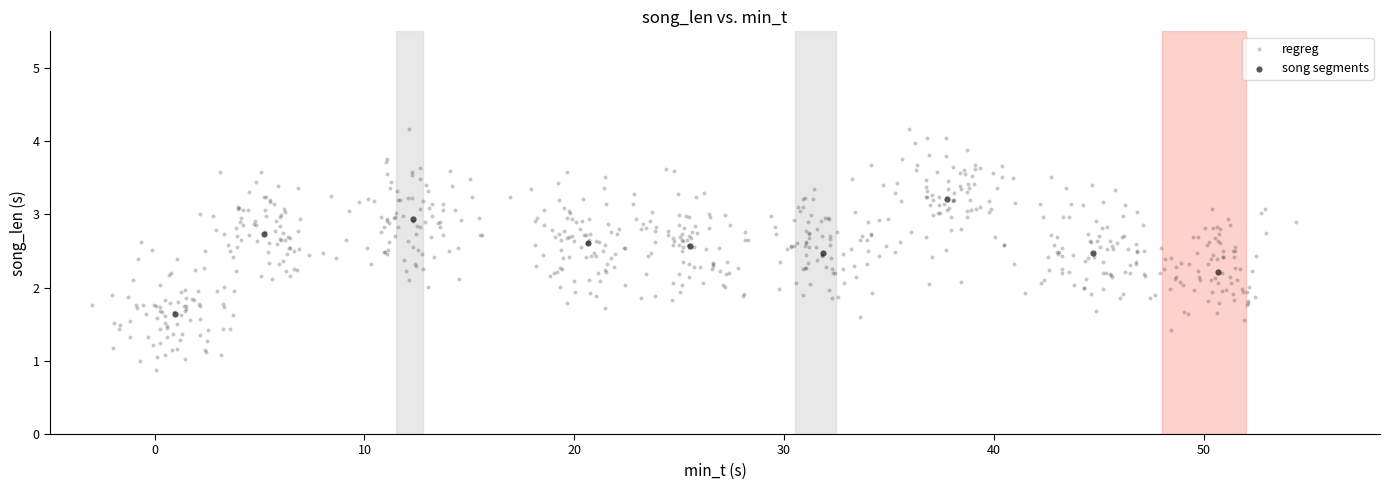

Which series has the widest spread of Y values?

regreg